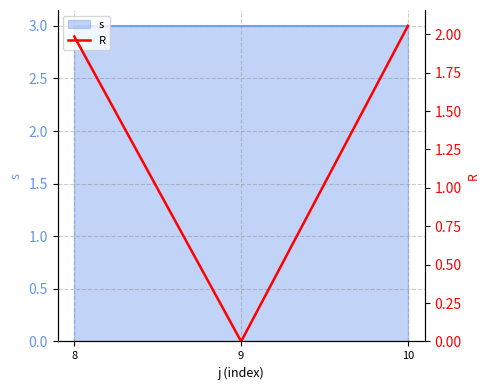

Does the chart have visible grid lines?

Yes